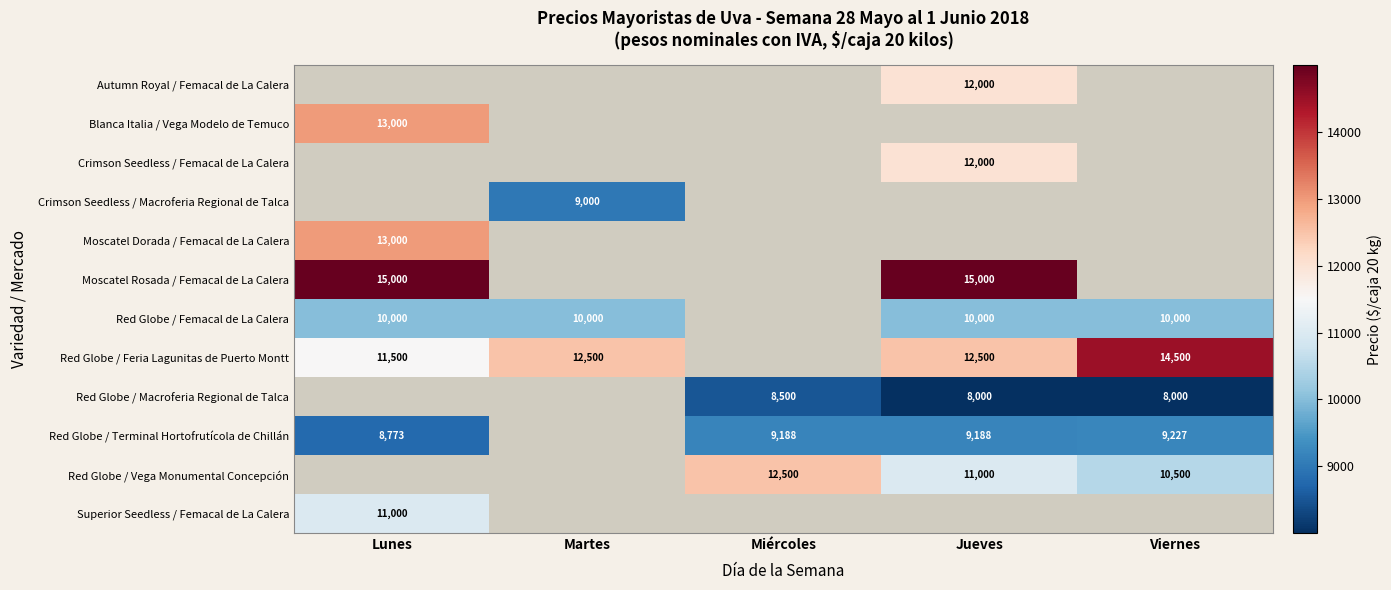

At Viernes, list the series in order from largest to smallest.

Autumn Royal / Femacal de La Calera, Blanca Italia / Vega Modelo de Temuco, Crimson Seedless / Femacal de La Calera, Crimson Seedless / Macroferia Regional de Talca, Moscatel Dorada / Femacal de La Calera, Moscatel Rosada / Femacal de La Calera, Red Globe / Feria Lagunitas de Puerto Montt, Red Globe / Vega Monumental Concepción, Red Globe / Femacal de La Calera, Superior Seedless / Femacal de La Calera, Red Globe / Terminal Hortofrutícola de Chillán, Red Globe / Macroferia Regional de Talca